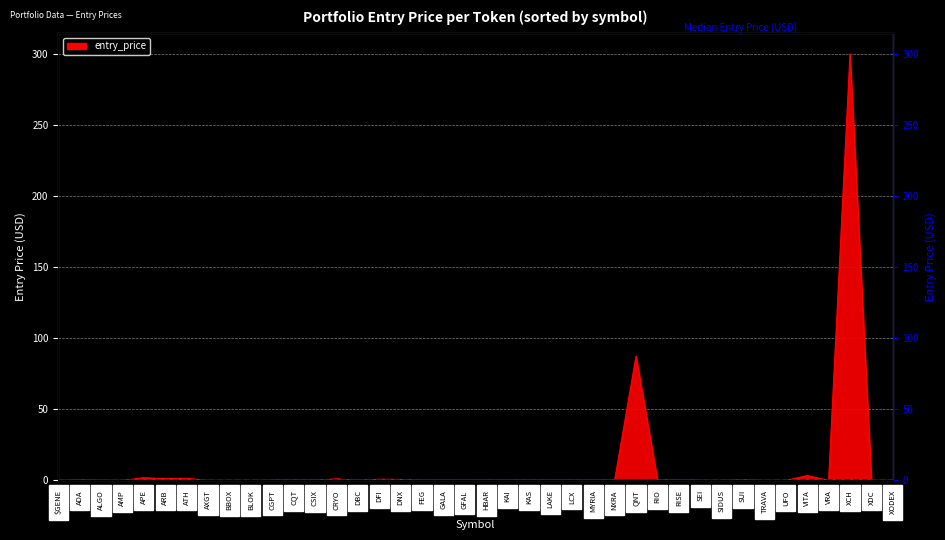

Which category has the highest value across all series?

XCH